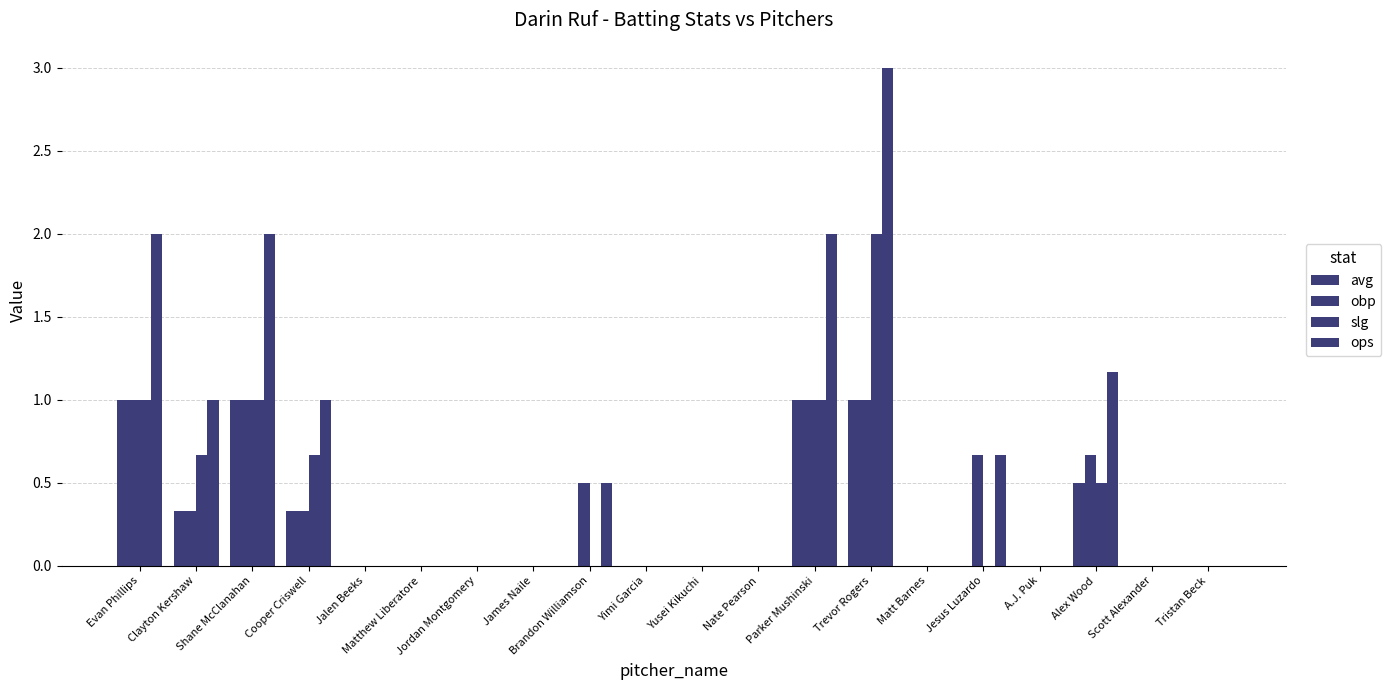

Is the value of ops at Jordan Montgomery greater than the value of slg at Scott Alexander?

No